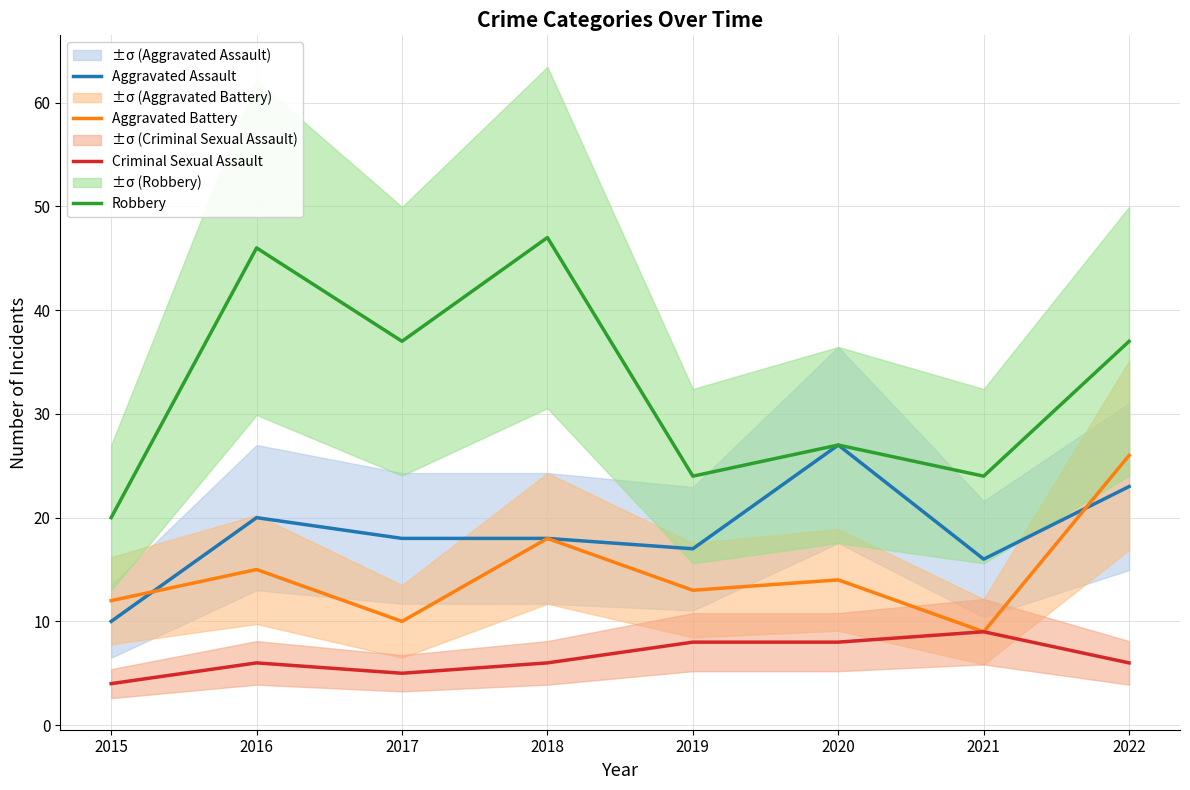

Reading left to right, extract all data points from this chart.

Aggravated Assault: 2015=10	2016=20	2017=18	2018=18	2019=17	2020=27	2021=16	2022=23
Aggravated Battery: 2015=12	2016=15	2017=10	2018=18	2019=13	2020=14	2021=9	2022=26
Criminal Sexual Assault: 2015=4	2016=6	2017=5	2018=6	2019=8	2020=8	2021=9	2022=6
Robbery: 2015=20	2016=46	2017=37	2018=47	2019=24	2020=27	2021=24	2022=37